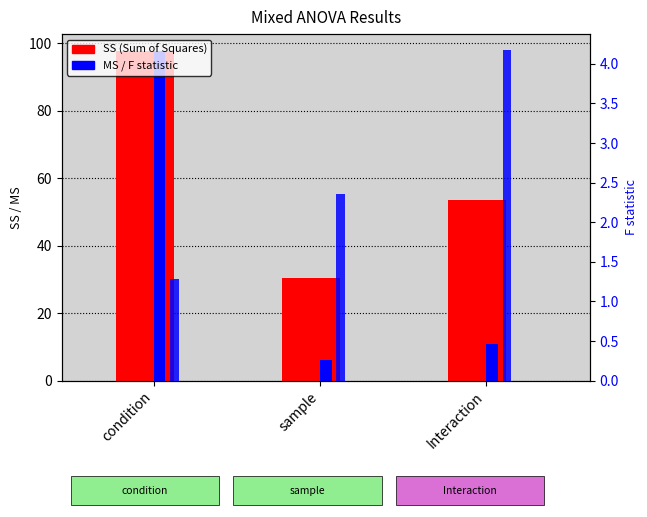

At sample, list the series in order from largest to smallest.

SS, MS, F statistic